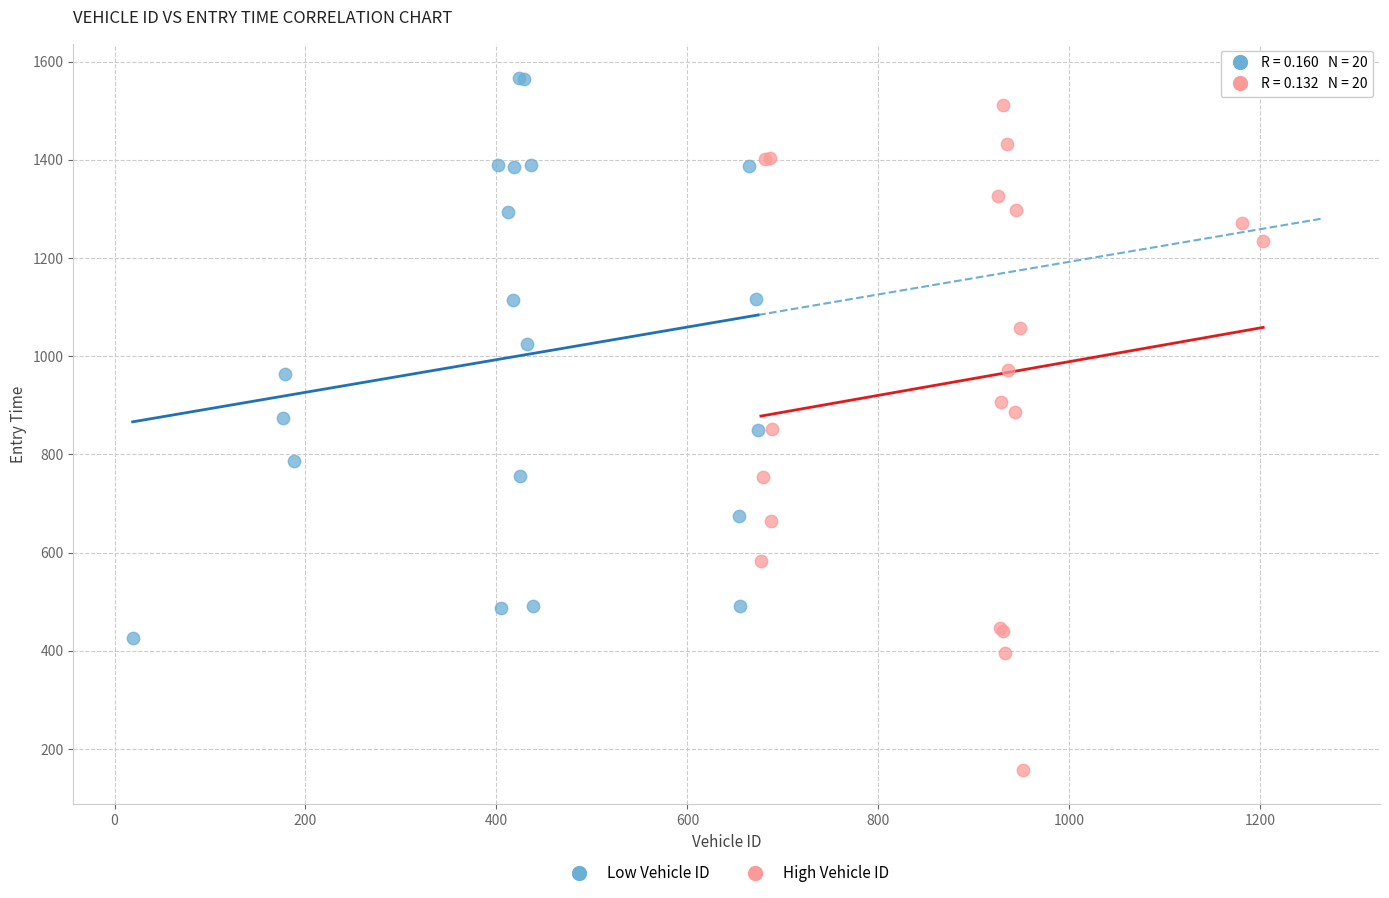

What are all the series names shown in the legend?

Low Vehicle ID, High Vehicle ID